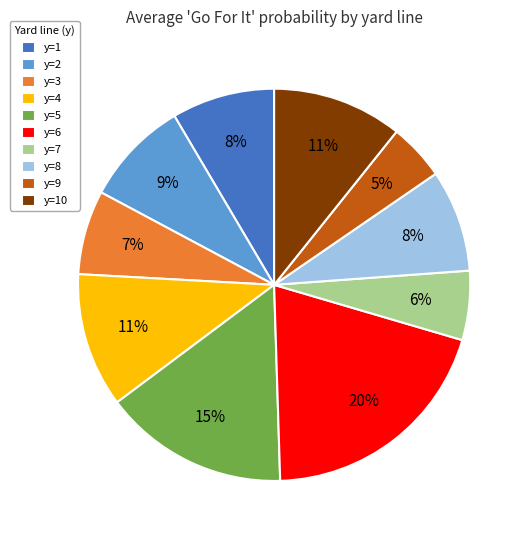

Does y=7 represent more than half of the total?

No